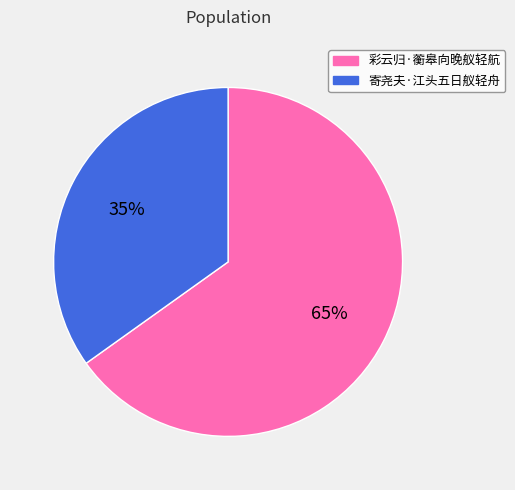

Do 寄尧夫·江头五日舣轻舟 and 彩云归·蘅皋向晚舣轻航 together represent more than half of the pie?

Yes